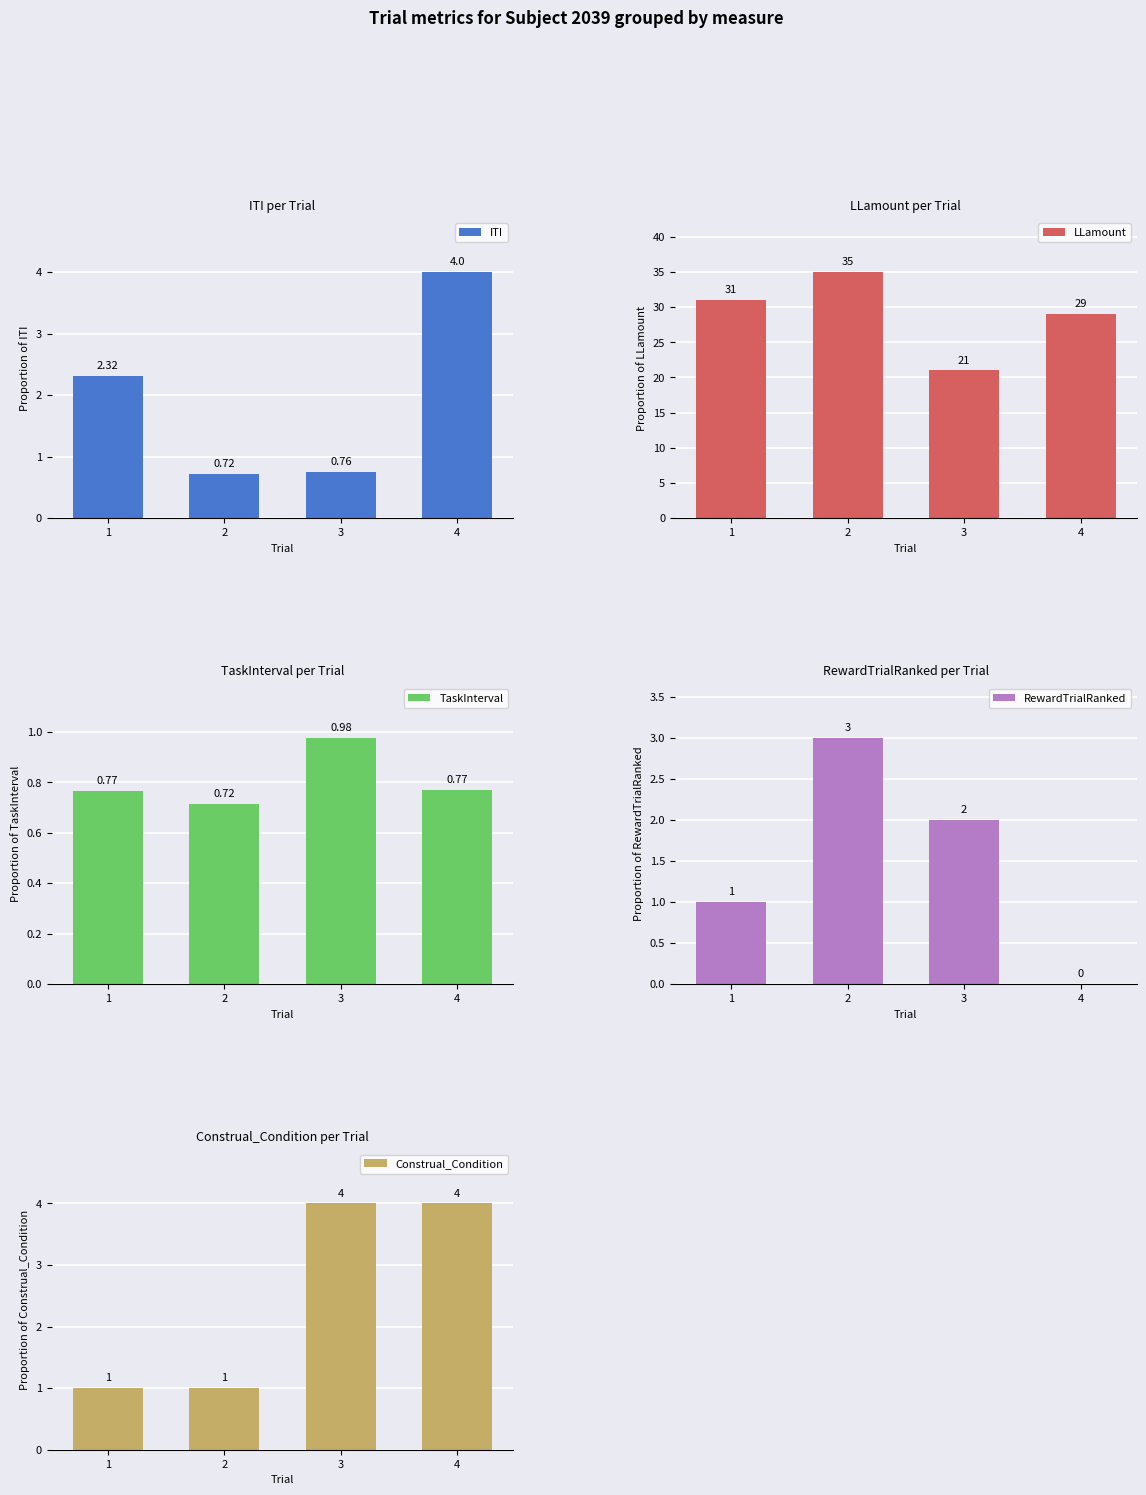

True or false: ITI has a value of 0.7 at 2.

True